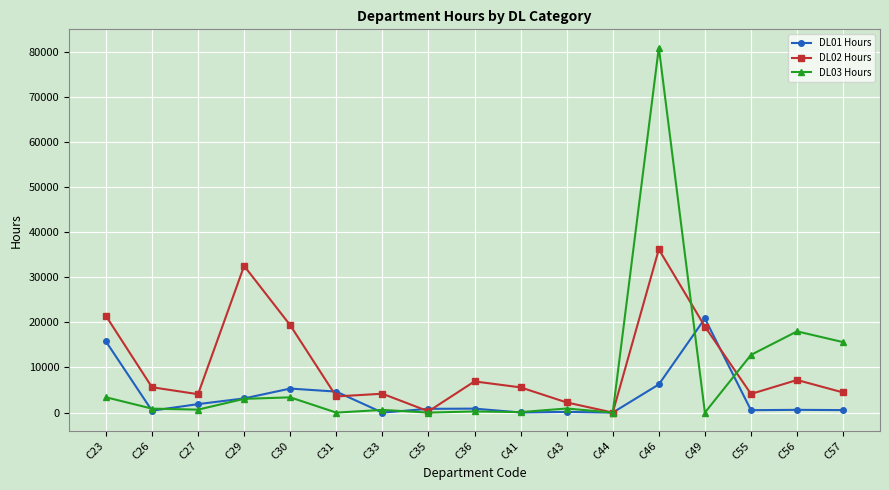

Is the value of DL03 Hours at C36 greater than the value of DL02 Hours at C41?

No